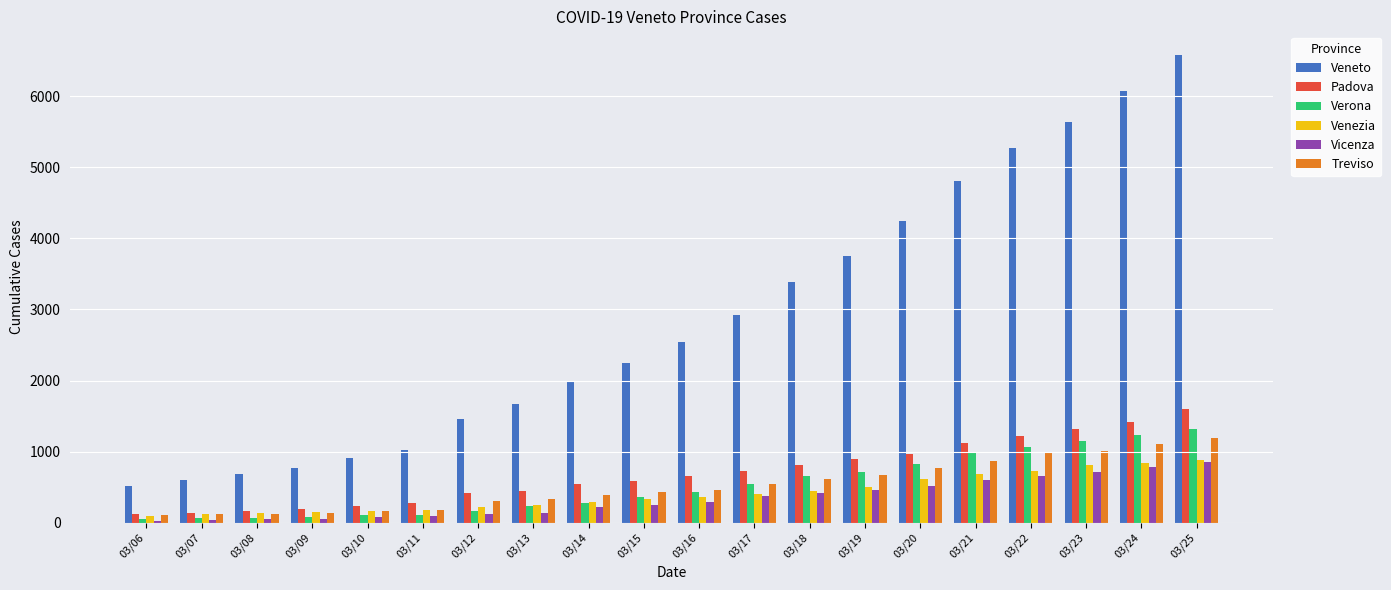

What is the lowest value of the Verona series?

50